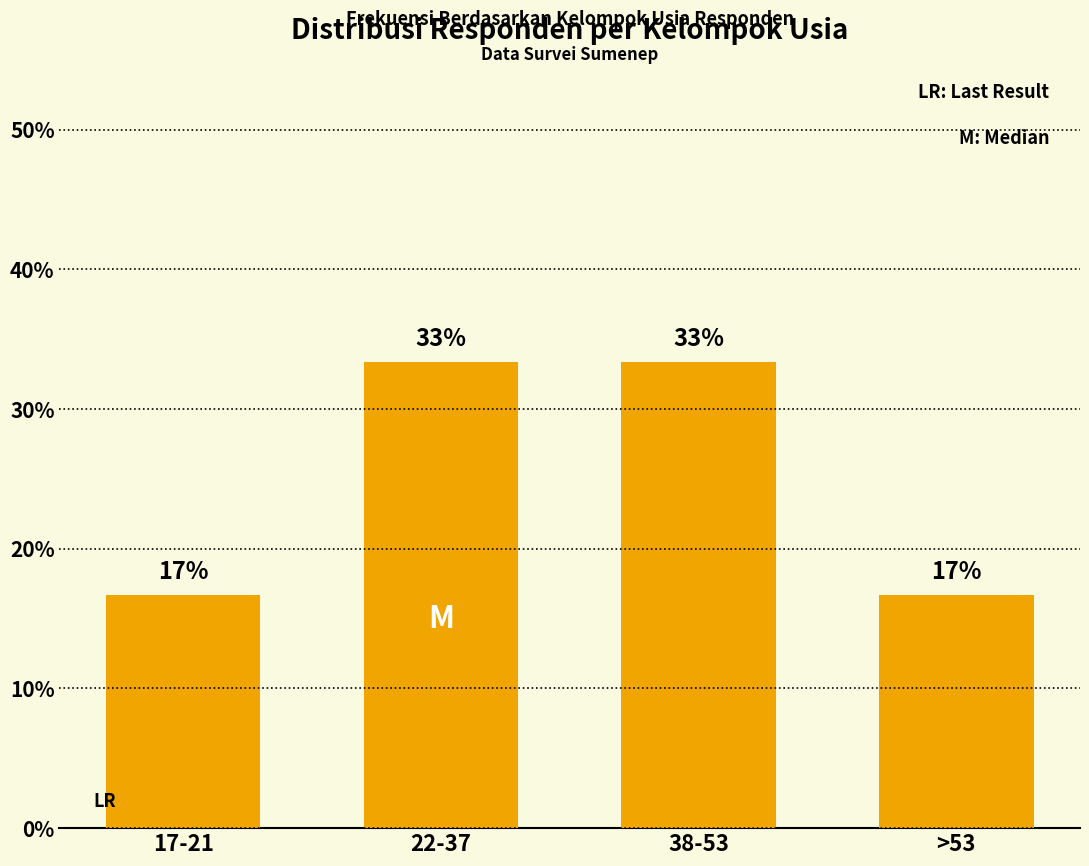

What is the sum of all values?

100.0